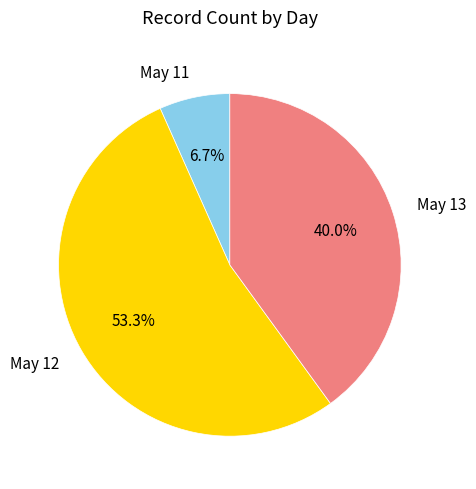

Which category has the biggest portion of the pie?

May 12